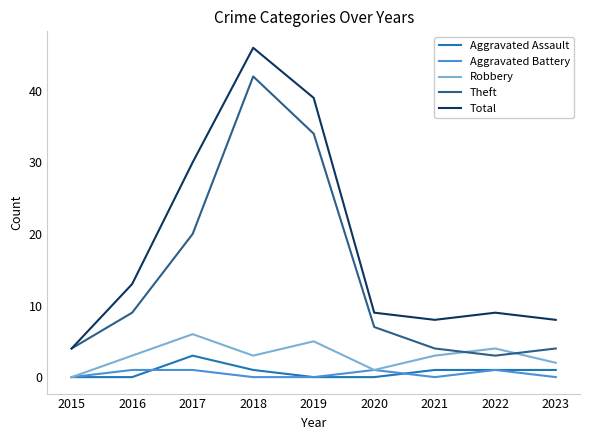

The Theft series shows 2 at 2021. True or false?

False